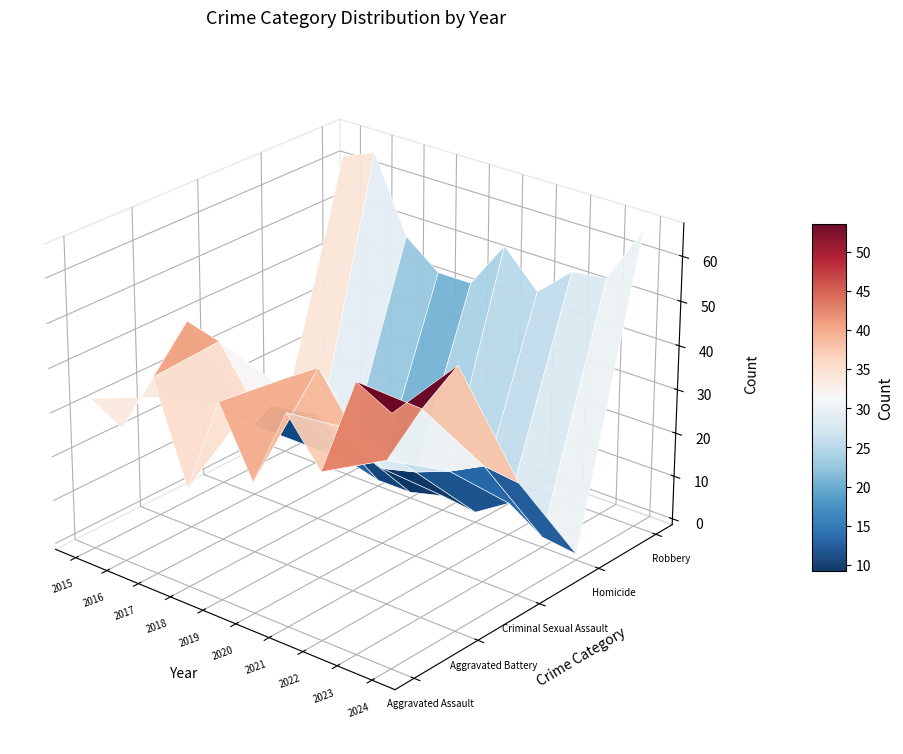

Where does the Aggravated Assault series first go above 43?

2021